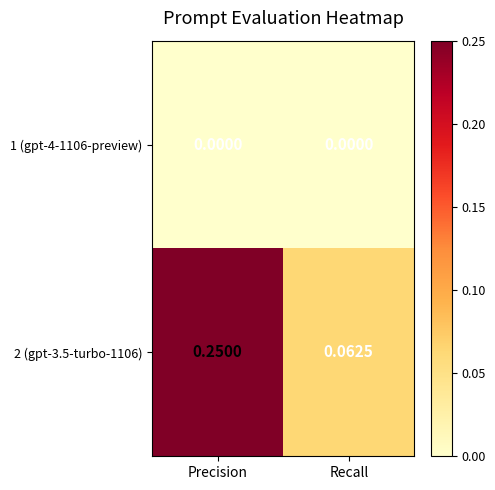

At how many categories does at least one series exceed 0?

2